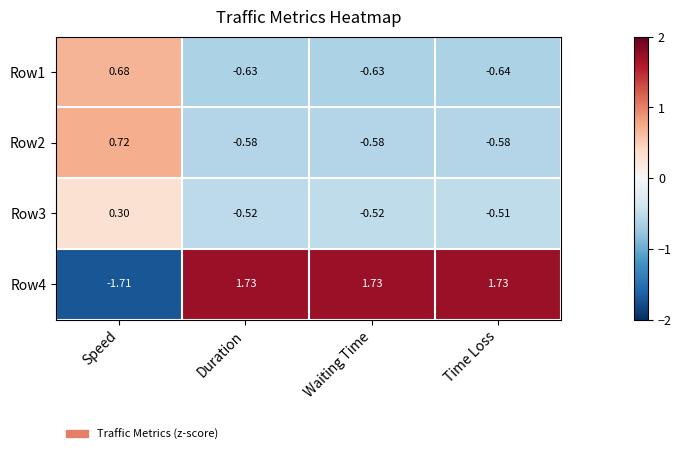

At which label is Row4 closest to 0?

Speed